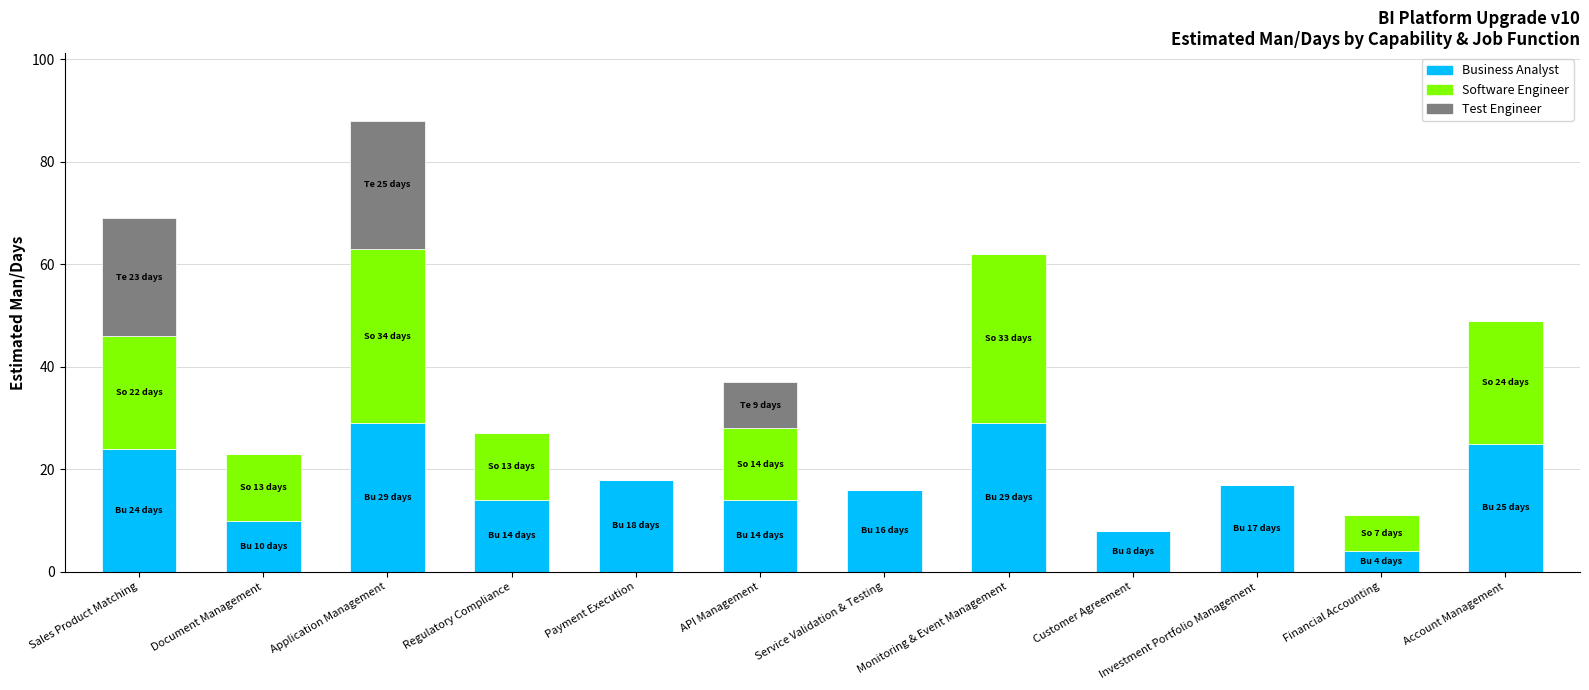

At which category is the sum across all series the highest?

Application Management